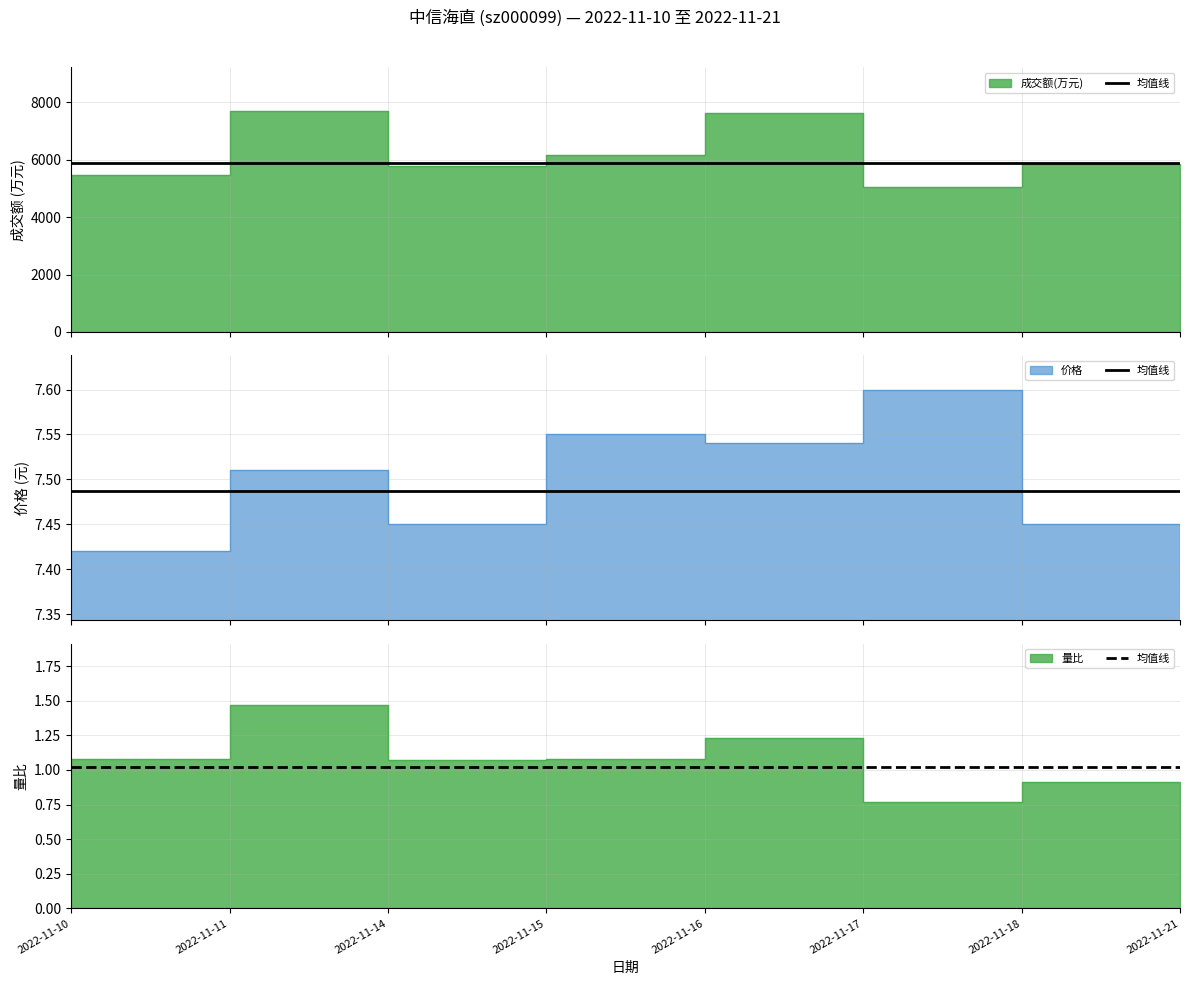

What is the difference between the 量比 values at 2022-11-15 and 2022-11-18?

0.2